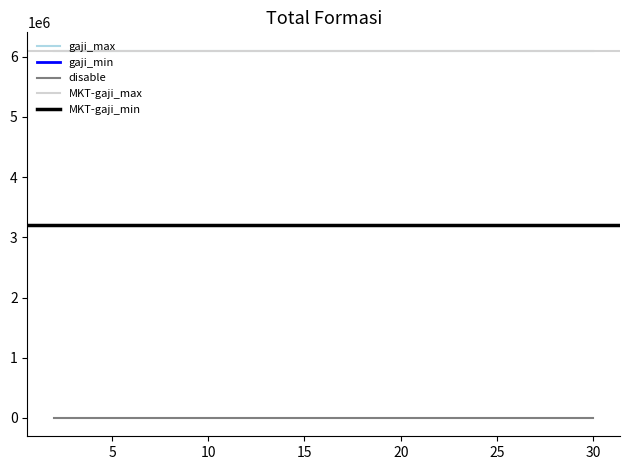

True or false: disable and gaji_max intersect in this chart.

False